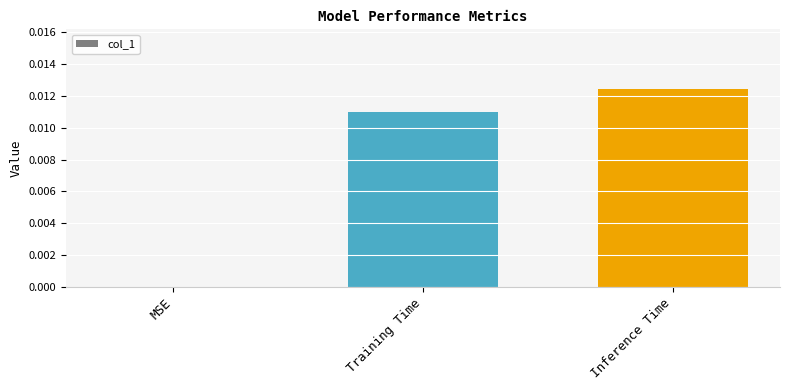

The chart shows a value of 0.0 at MSE. True or false?

True